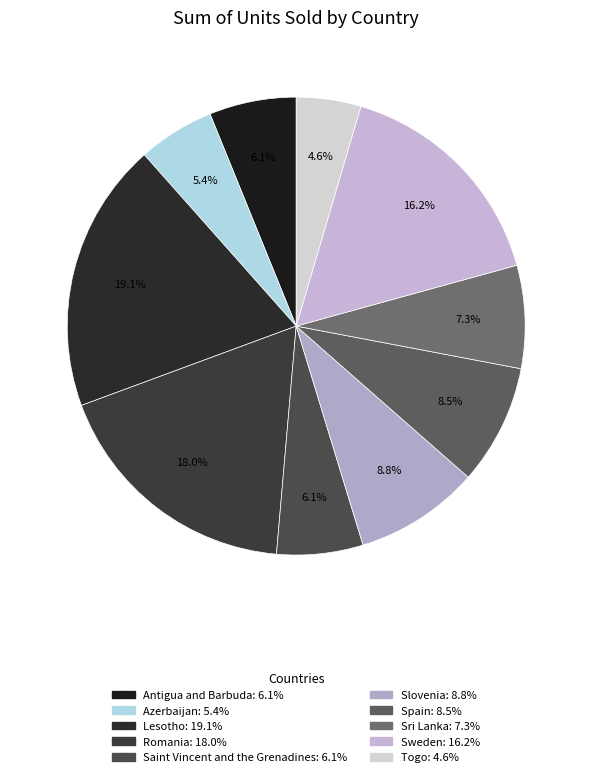

True or false: Antigua and Barbuda accounts for 6% of the total.

True